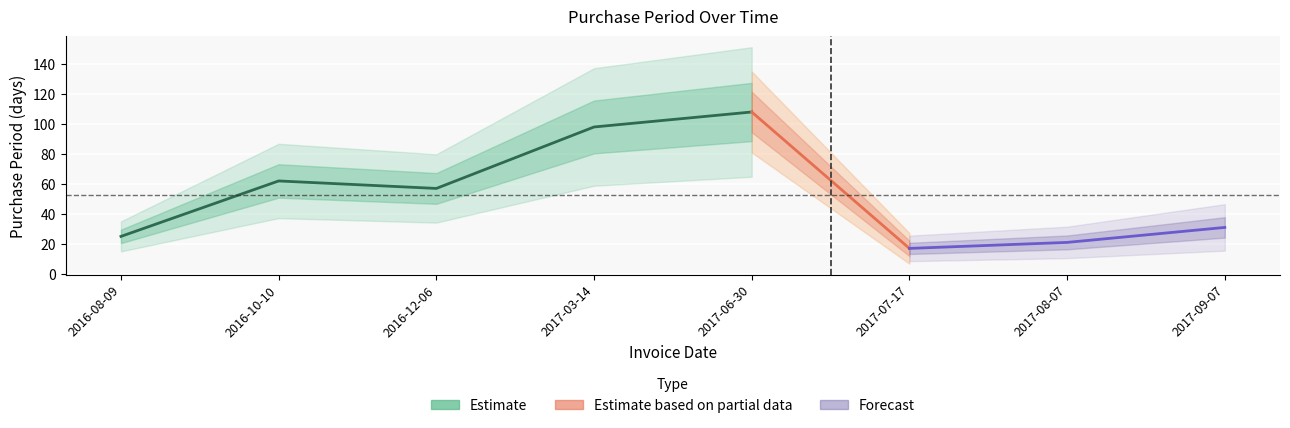

What is the value of the 2nd point from the left?

62